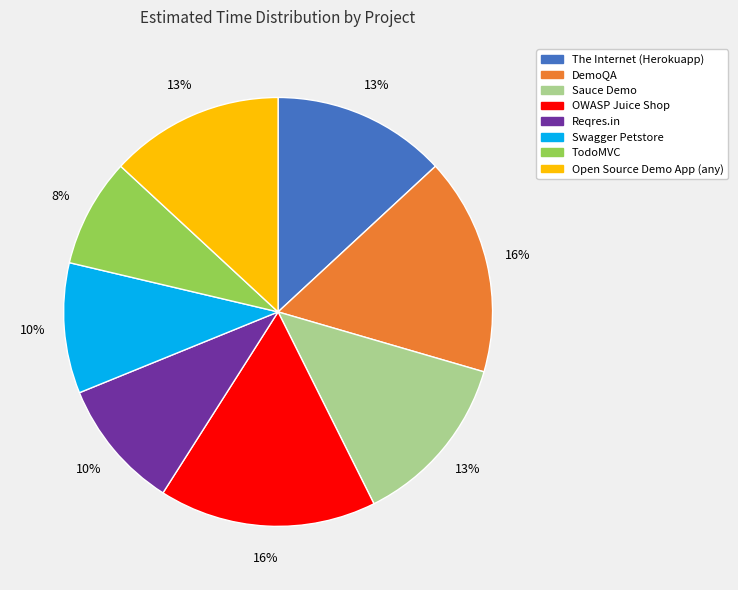

To the nearest percent, what percentage of the pie is Sauce Demo?

13%